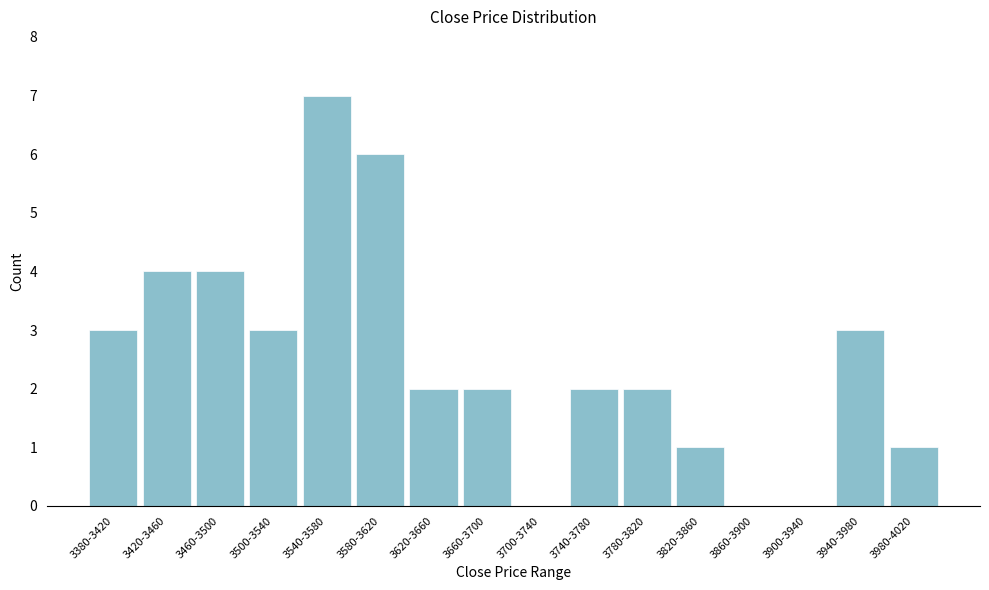

Reading left to right, what are all the values shown in this chart?

3380-3420=3	3420-3460=4	3460-3500=4	3500-3540=3	3540-3580=7	3580-3620=6	3620-3660=2	3660-3700=2	3700-3740=0	3740-3780=2	3780-3820=2	3820-3860=1	3860-3900=0	3900-3940=0	3940-3980=3	3980-4020=1